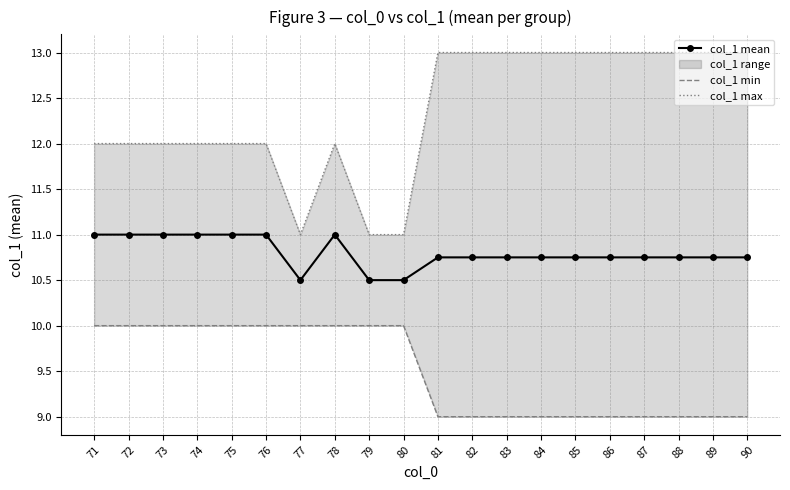

What is the difference between the maximum and minimum values in the col_1 min series?

1.0